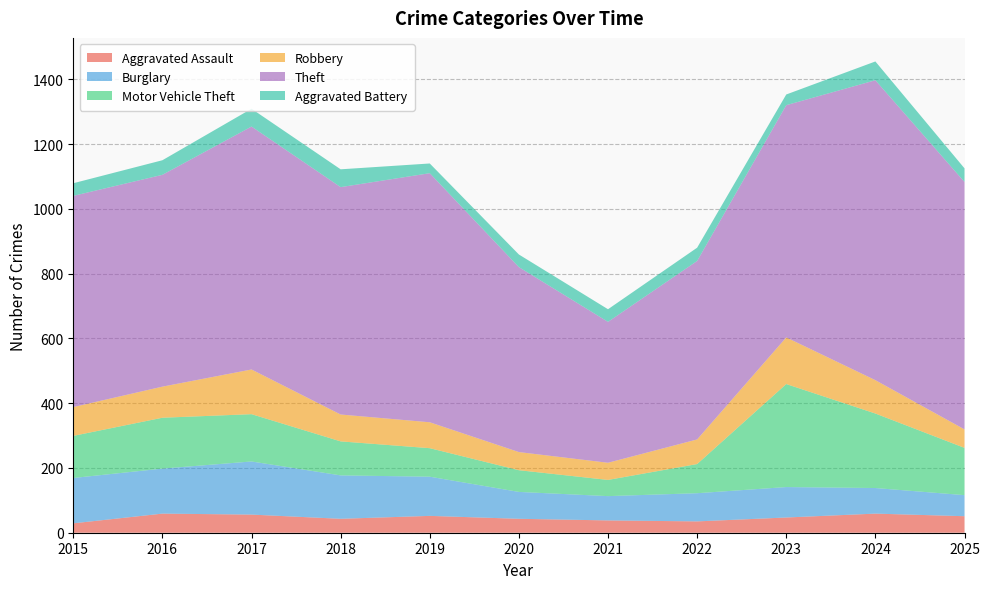

Reading left to right, transcribe all the data shown in this chart.

Aggravated Assault: 29	59	56	43	52	43	38	35	47	59	51
Burglary: 140	139	164	134	121	83	75	87	94	79	65
Motor Vehicle Theft: 130	157	146	105	88	67	50	90	318	230	146
Robbery: 89	96	138	83	80	56	53	76	144	103	57
Theft: 652	654	750	702	769	571	435	551	717	926	764
Aggravated Battery: 39	45	55	55	30	39	39	41	33	58	42